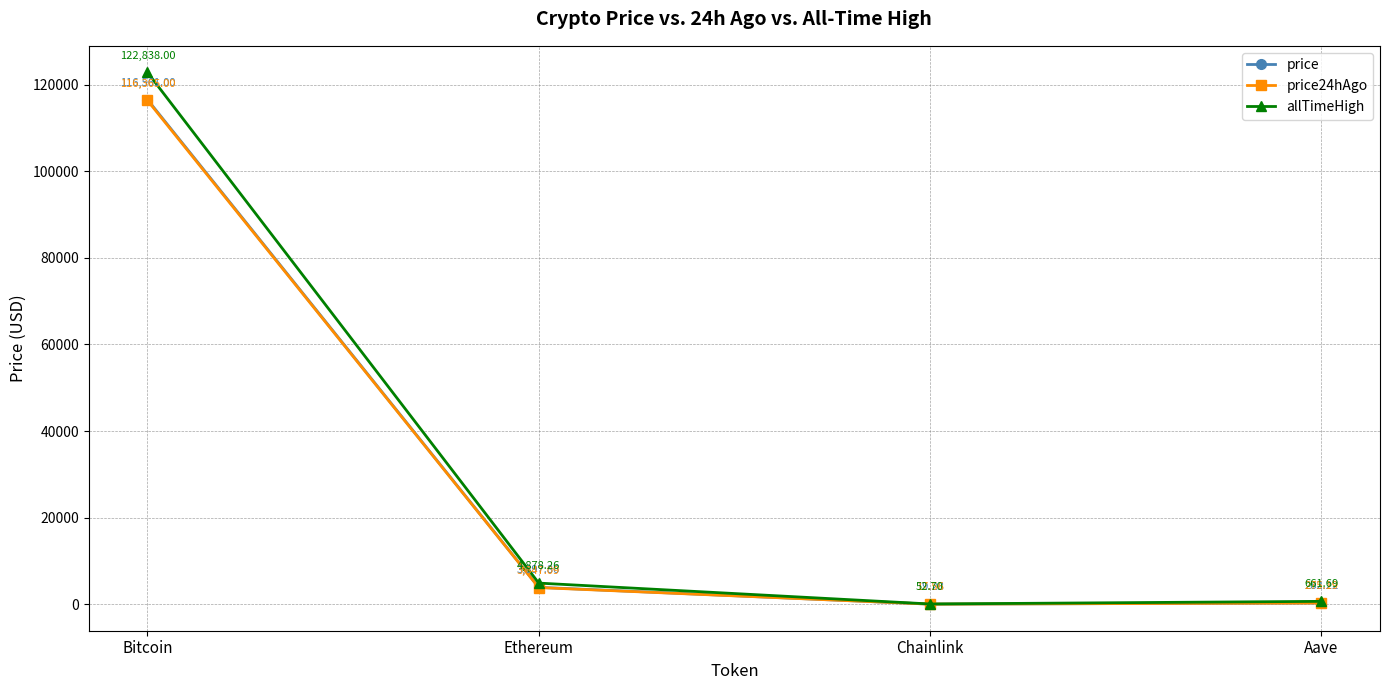

Which series changed the most between Bitcoin and Chainlink?

allTimeHigh